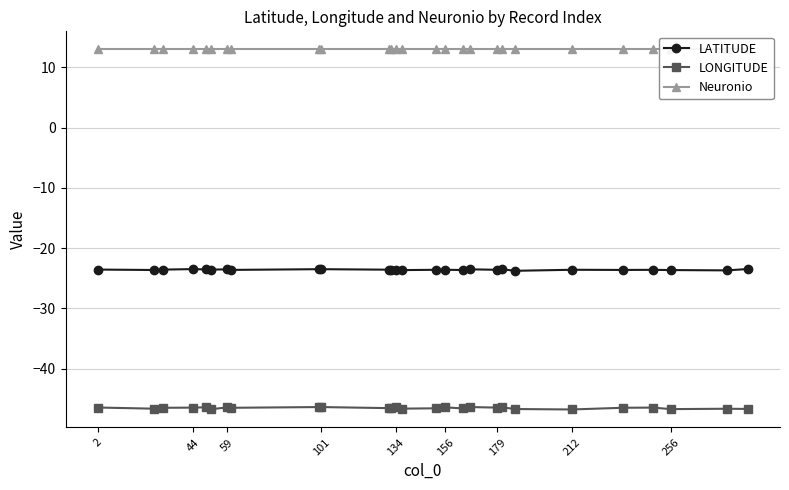

Which category has the highest value across all series?

2